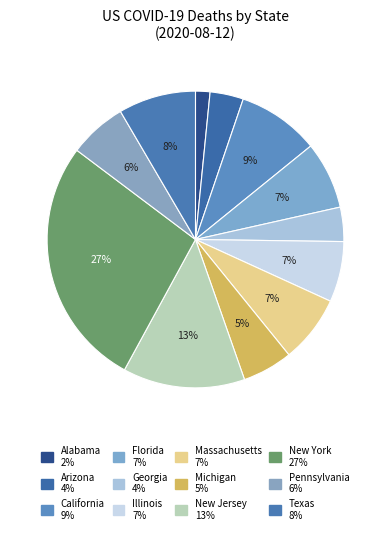

What percentage do Alabama and Florida together represent?

8.9%